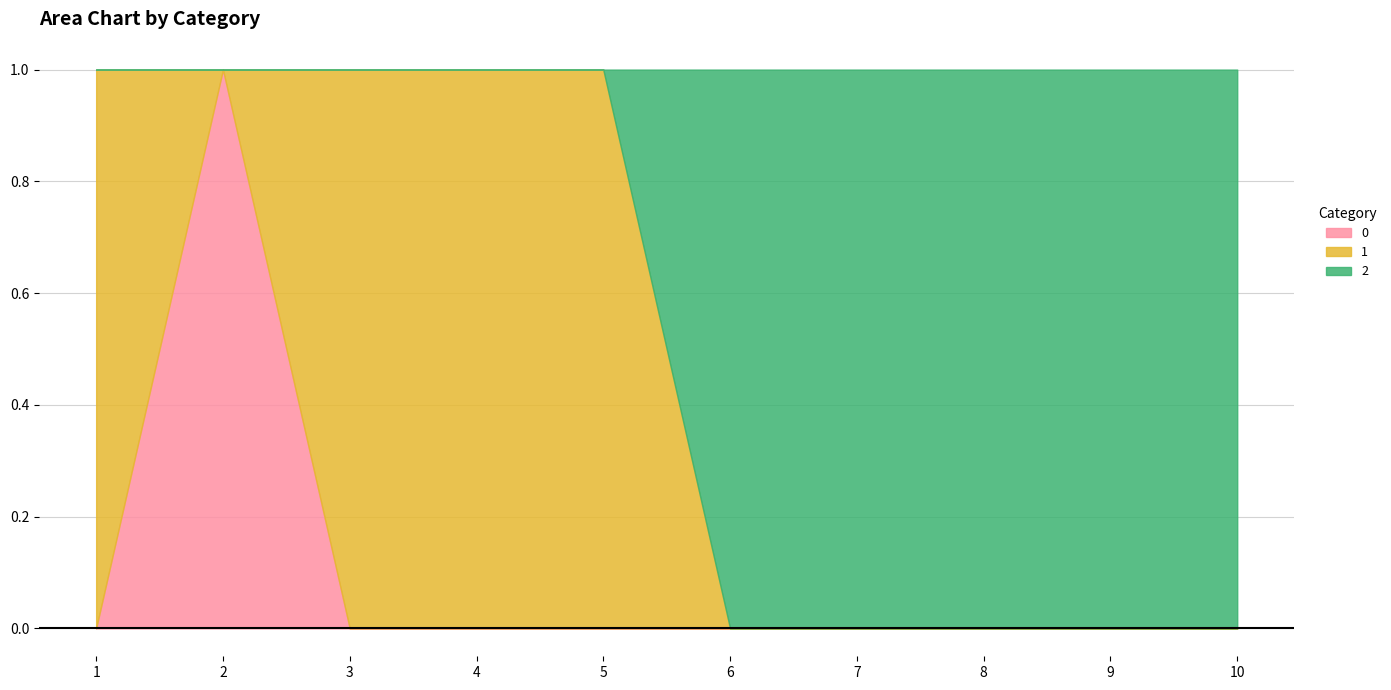

At 8, list the series in order from smallest to largest.

0, 1, 2